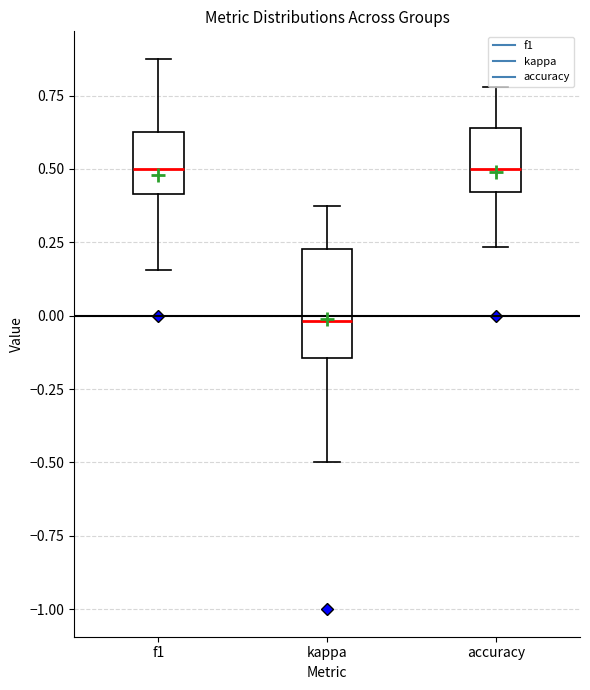

Which box's median line is the lowest?

kappa